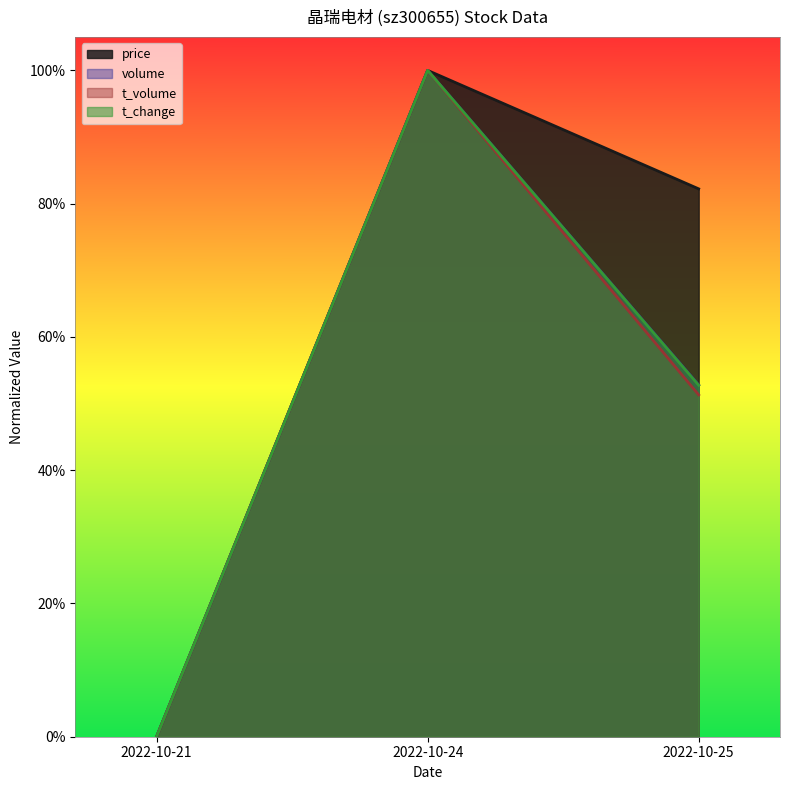

What is the difference between the second highest and minimum values in the t_change series?

0.5